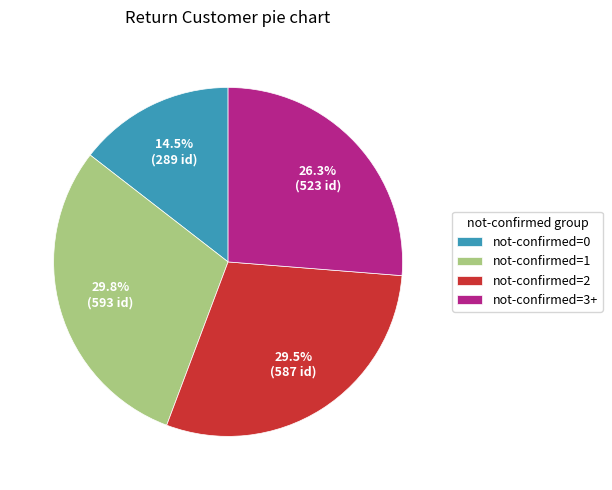

Which slice is the smallest?

not-confirmed=0